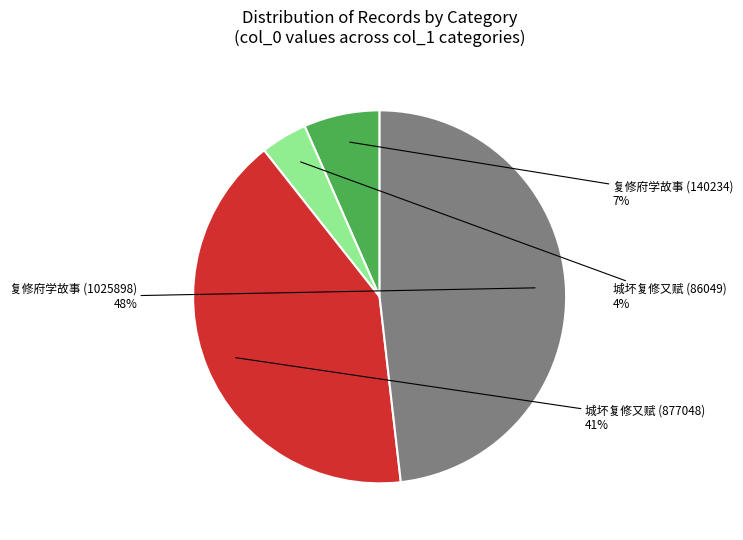

Rank the categories by value from highest to lowest.

复修府学故事 (1025898), 城坏复修又赋 (877048), 复修府学故事 (140234), 城坏复修又赋 (86049)